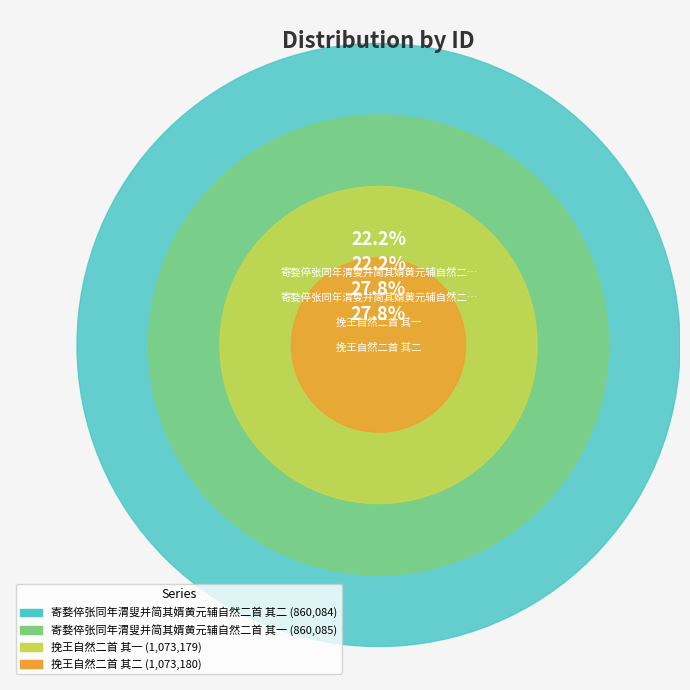

Which category has the smallest portion of the pie?

寄婺倅张同年渭叟并简其婿黄元辅自然二首 其二